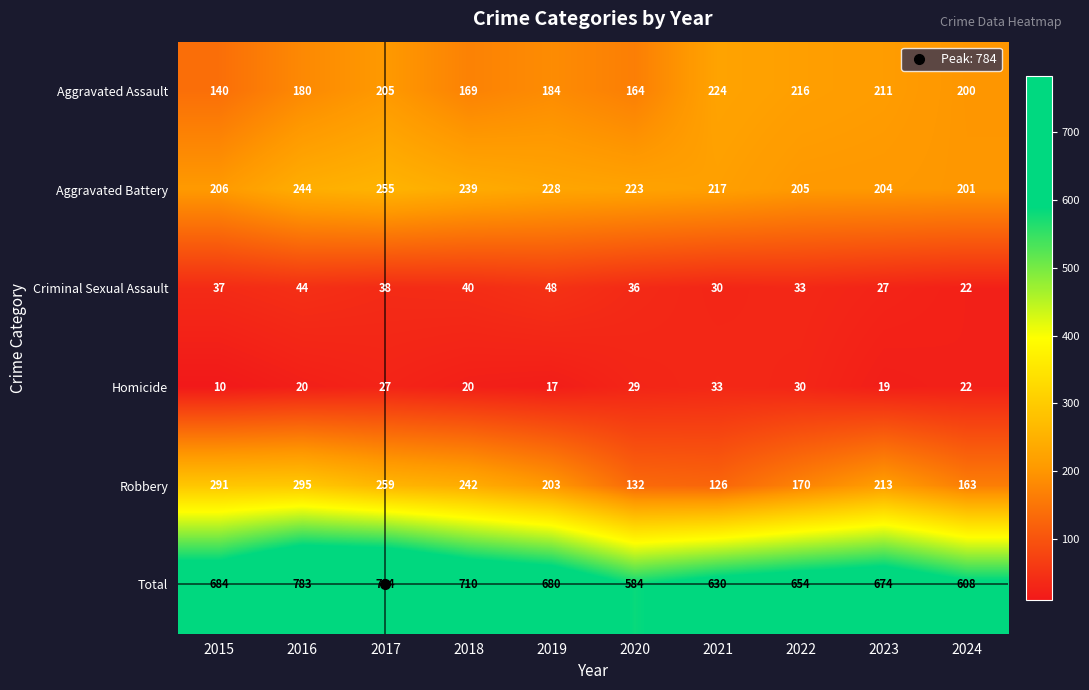

Where is Criminal Sexual Assault nearest to the value 35?

2020